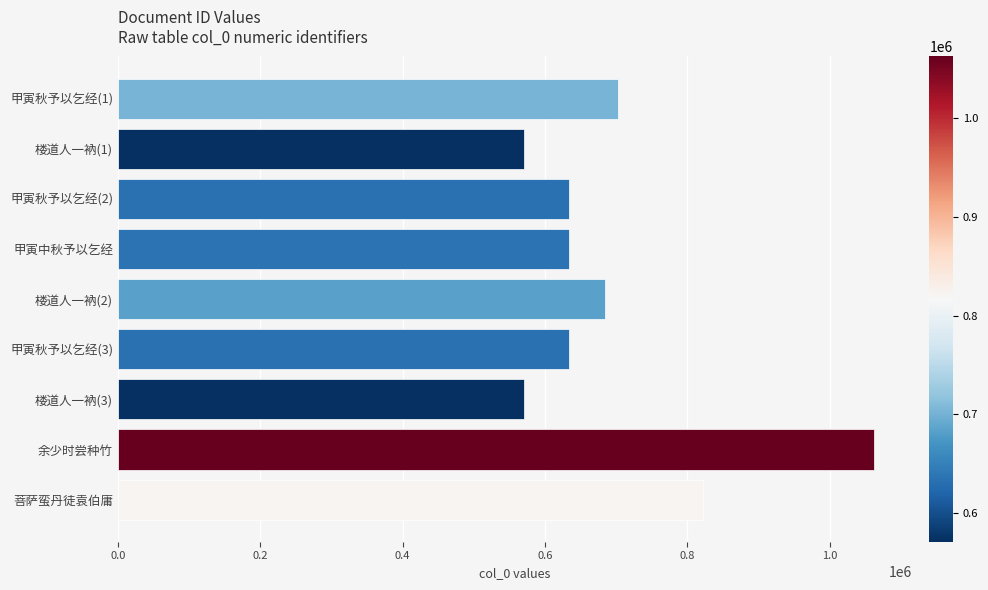

What is the value of the 5th bar from the top?

683882